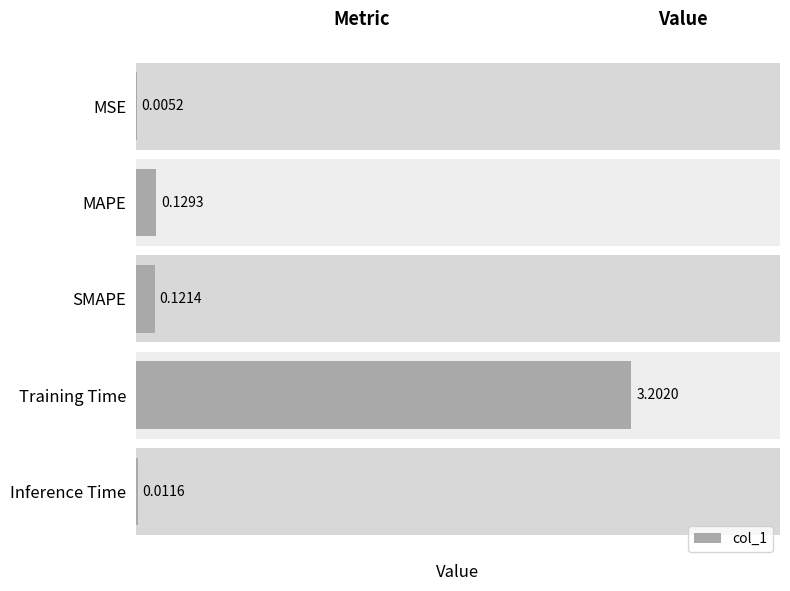

What is the sum of all values?

3.5